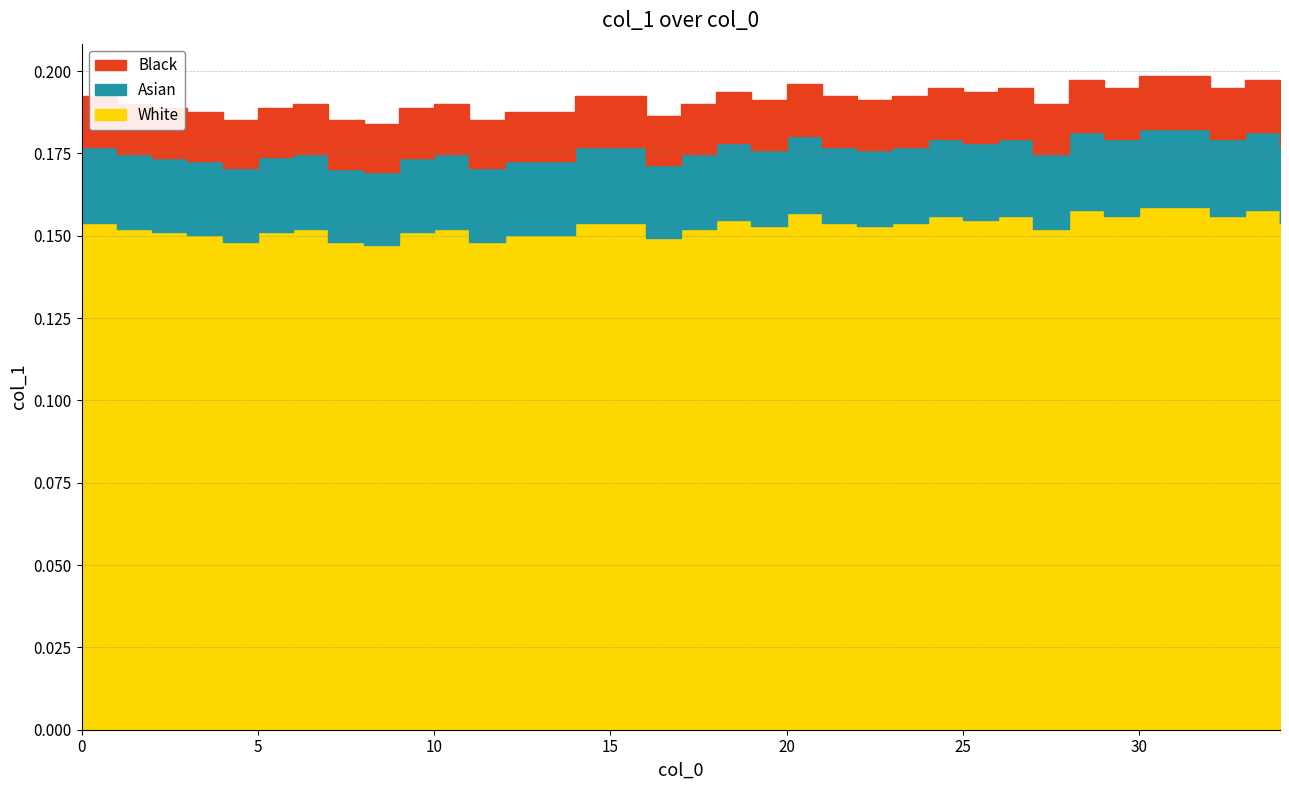

Reading left to right, list all the values displayed in this chart.

0.2	0.2	0.2	0.2	0.2	0.2	0.2	0.2	0.2	0.2	0.2	0.2	0.2	0.2	0.2	0.2	0.2	0.2	0.2	0.2	0.2	0.2	0.2	0.2	0.2	0.2	0.2	0.2	0.2	0.2	0.2	0.2	0.2	0.2	0.2